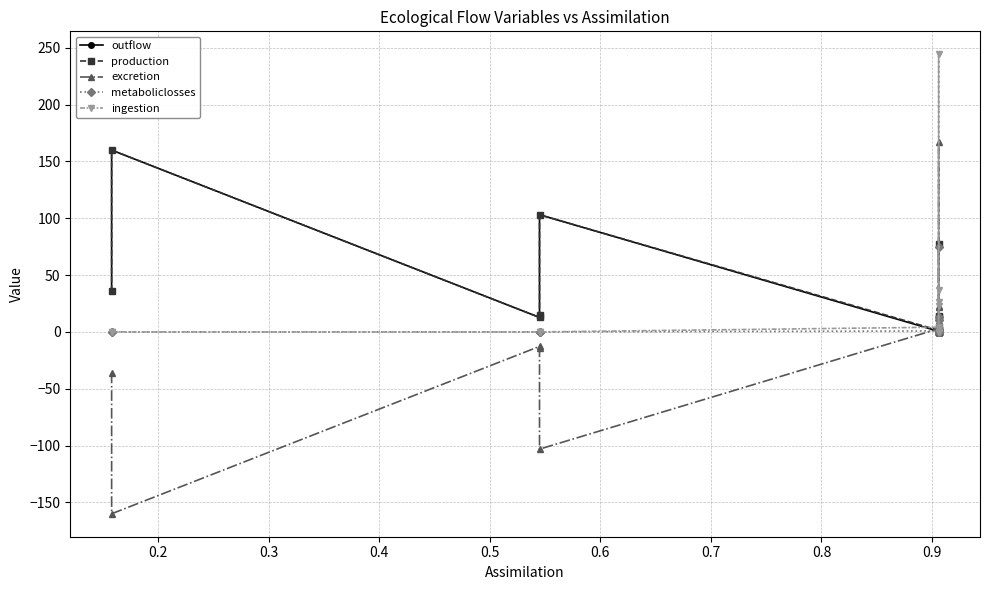

True or false: production and outflow cross at least once.

False